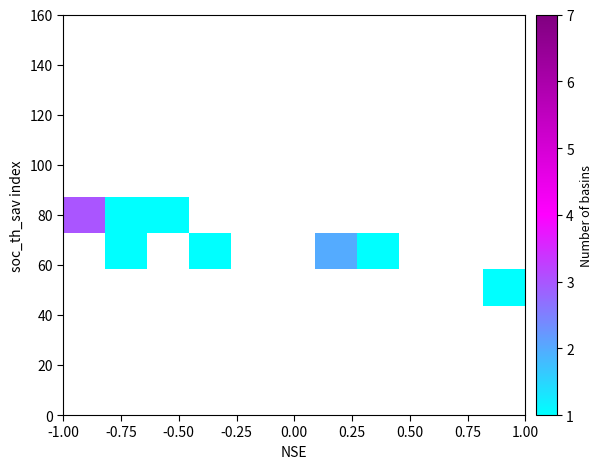

What is the range of X values (max minus min)?

2.0